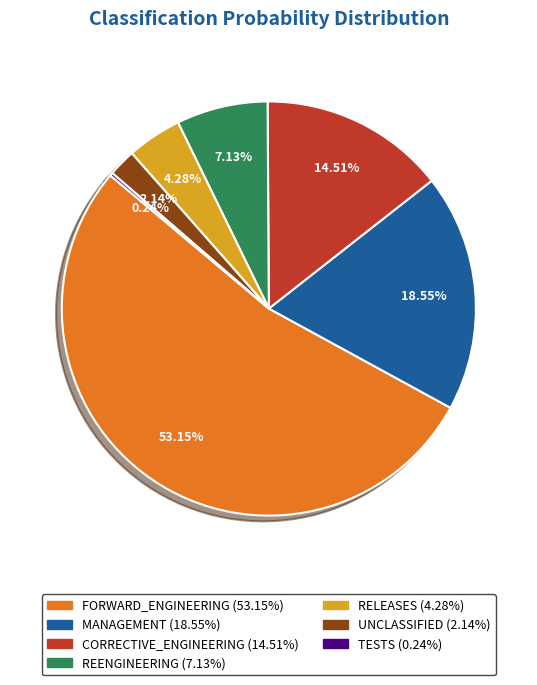

Does REENGINEERING account for over 50% of the chart?

No